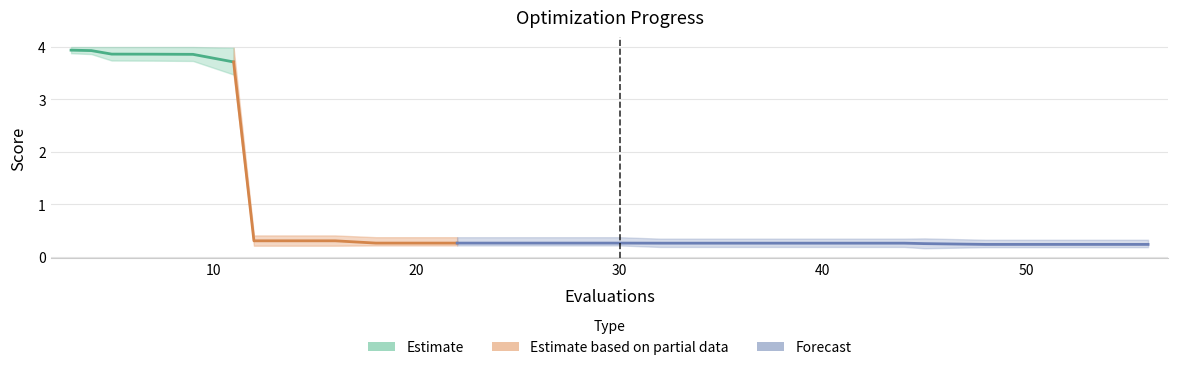

True or false: worst and mean cross at least once.

False